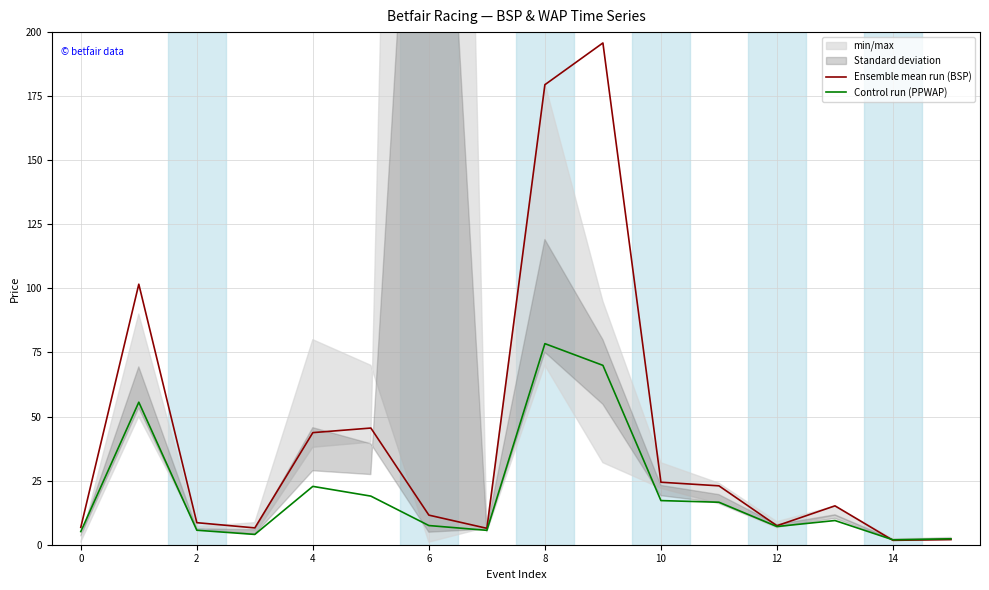

True or false: Control run (PPWAP) has a value of 7.1 at 12.

True